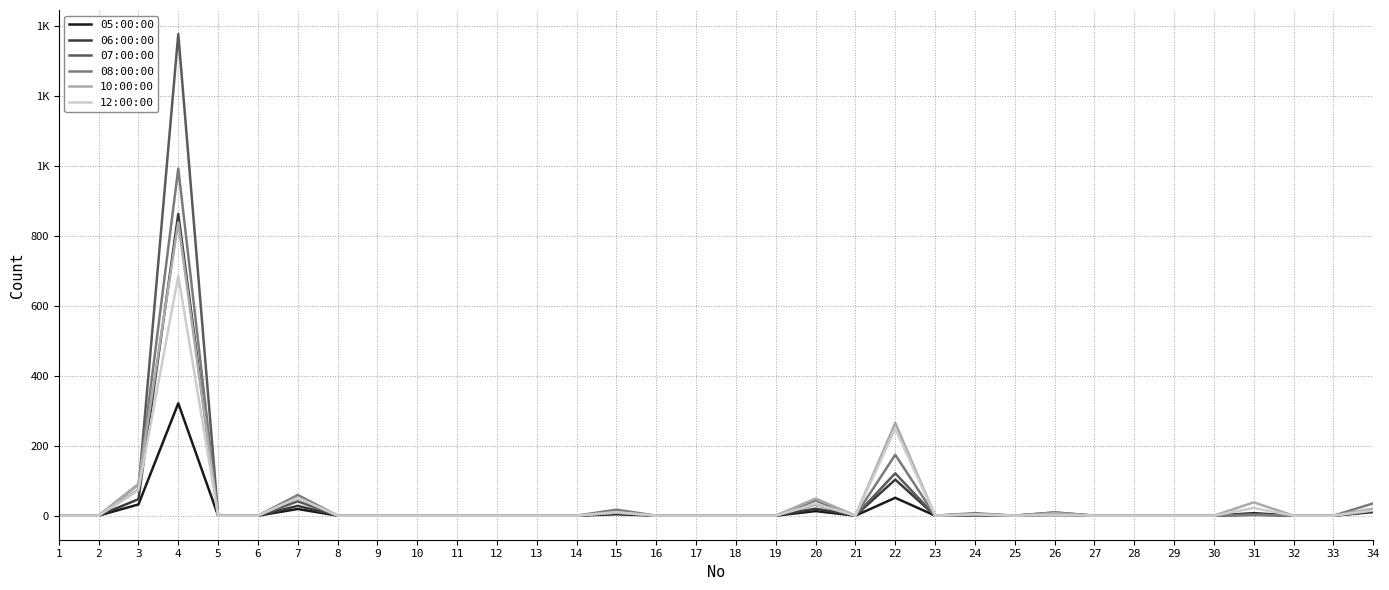

Rank the series by their maximum value, from lowest to highest.

05:00:00, 12:00:00, 10:00:00, 06:00:00, 08:00:00, 07:00:00